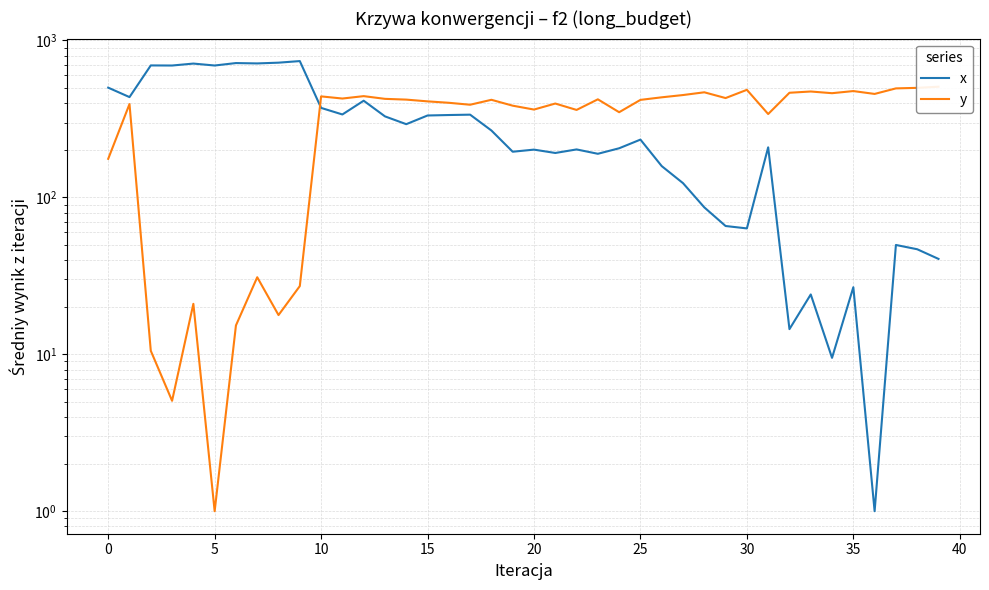

How many times do y and x cross each other?

1